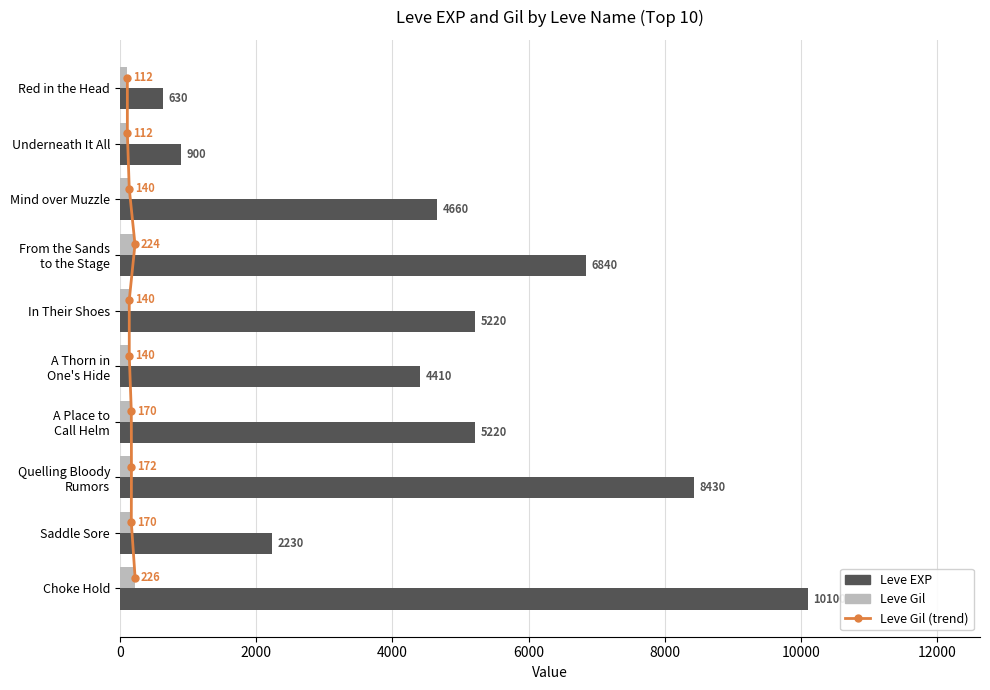

How many values in the Leve Gil series are below 170?

5